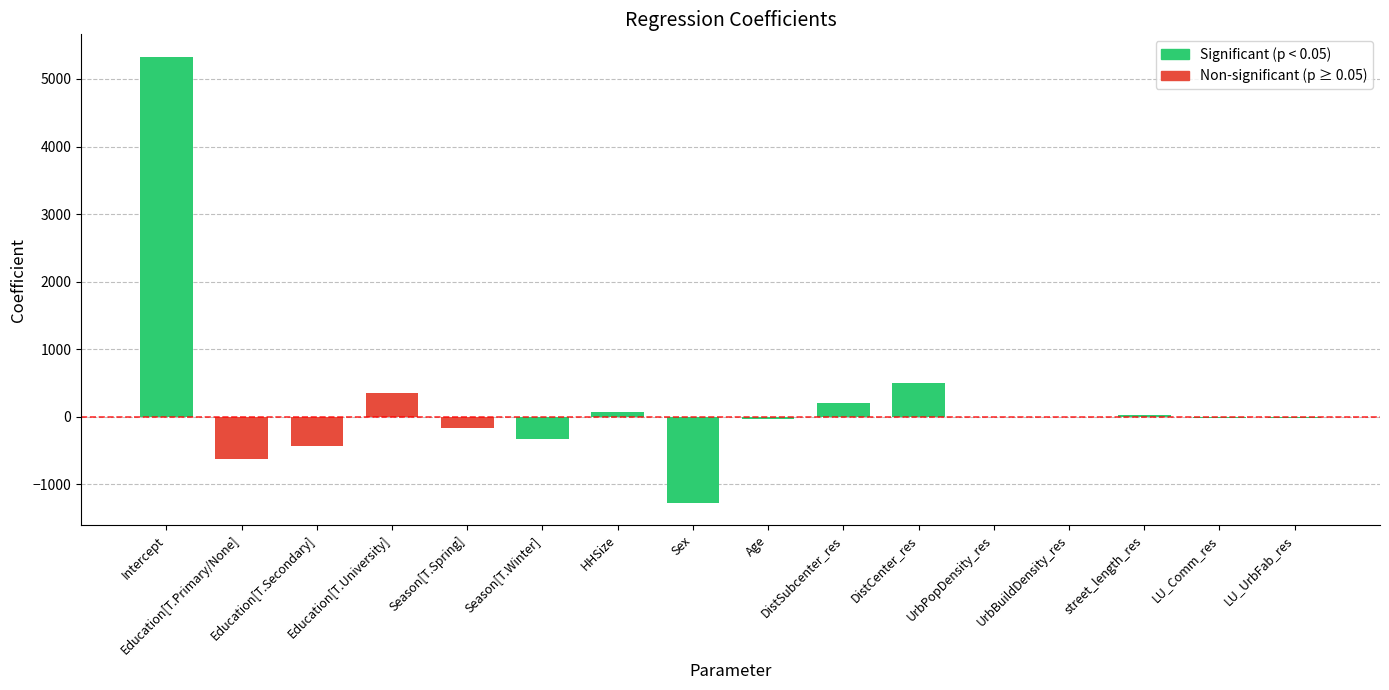

The value at street_length_res is 20.6. True or false?

True